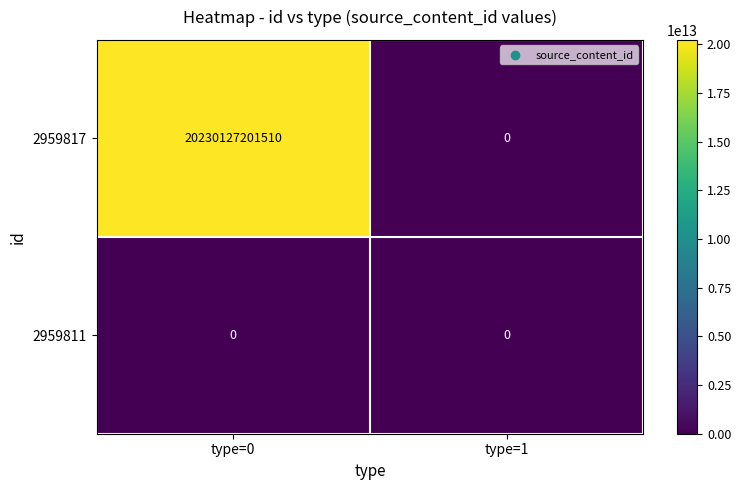

The 2959811 series shows 0 at type=0. True or false?

True